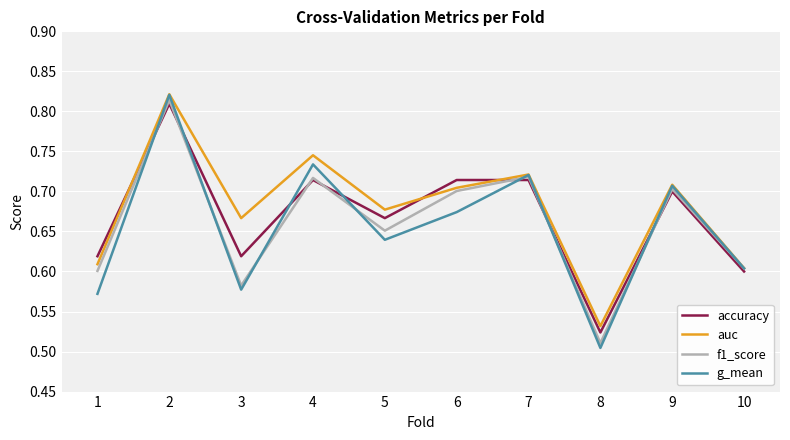

What is the difference between the maximum and second lowest values in the g_mean series?

0.2